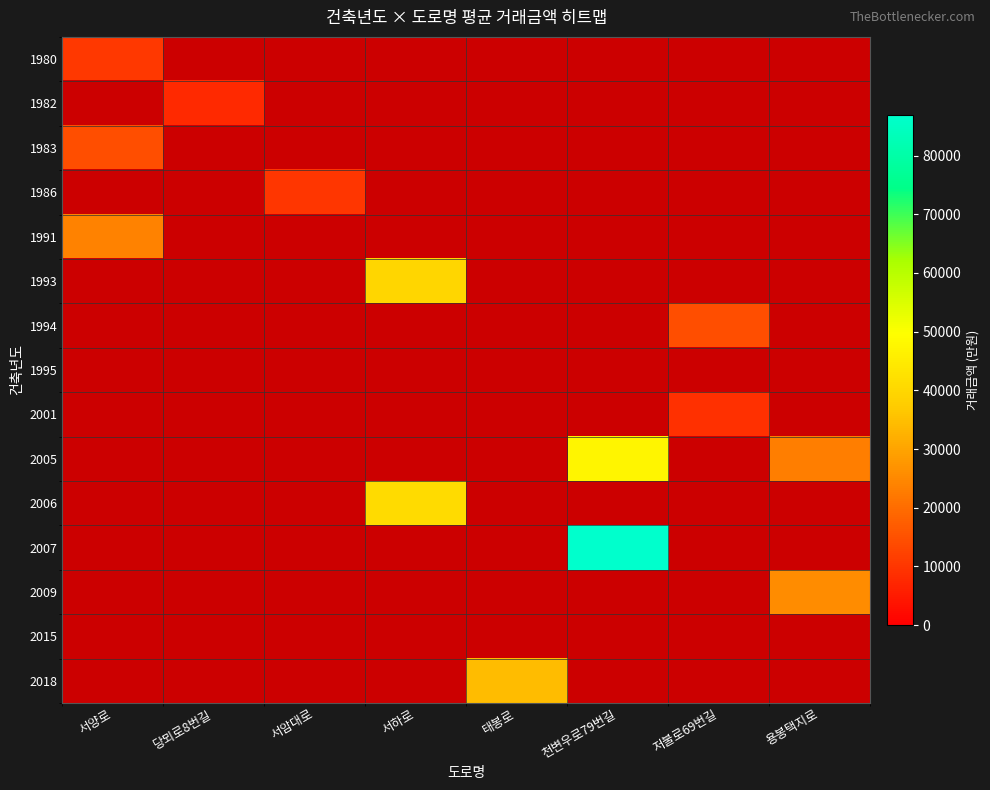

What is the greatest value displayed?

86950.0